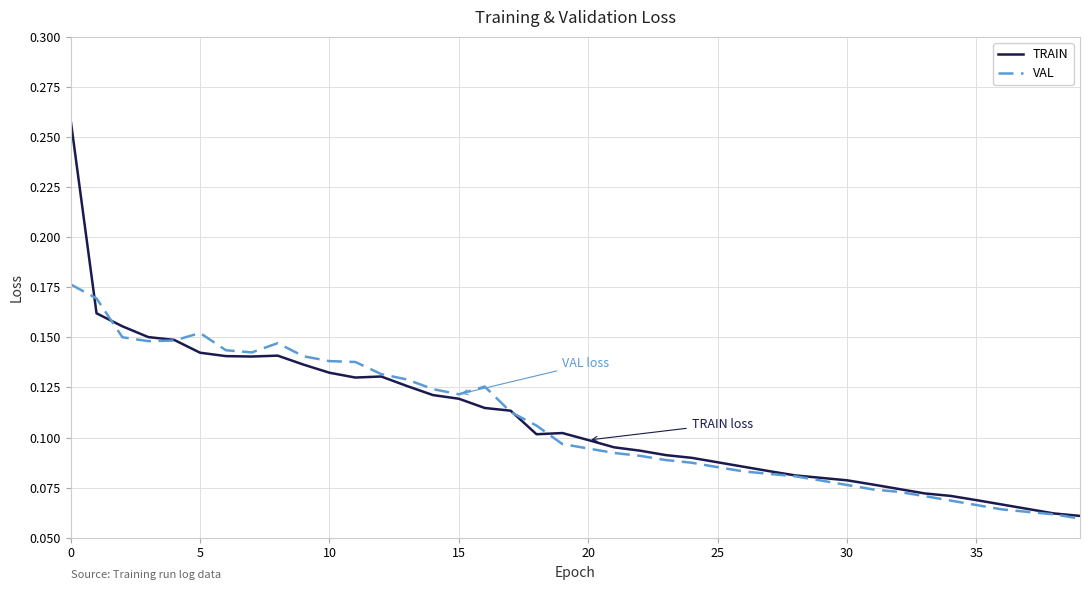

List the series in order of their peak value, lowest first.

VAL, TRAIN